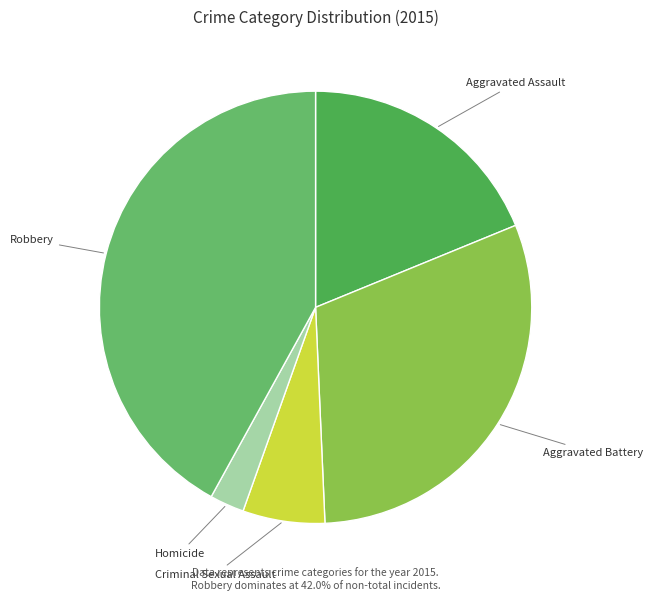

Does any single category account for the majority?

No